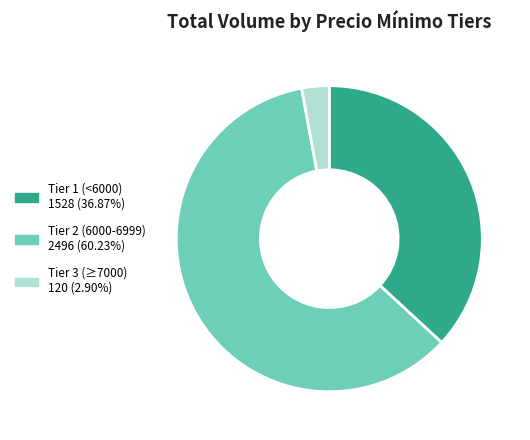

Is there any slice that represents more than half of the pie?

Yes